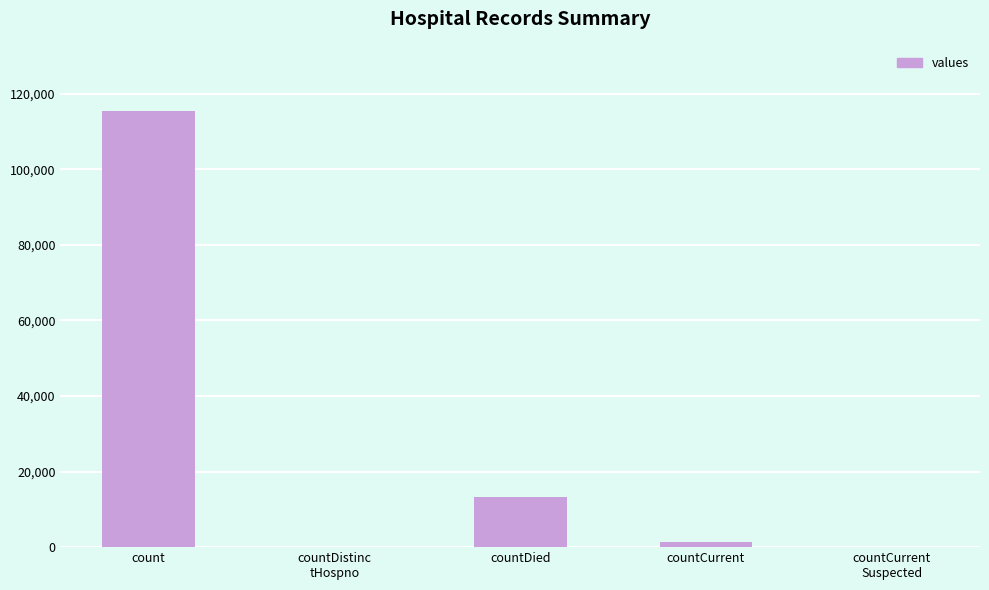

True or false: the data shows 13343 at countDied.

True